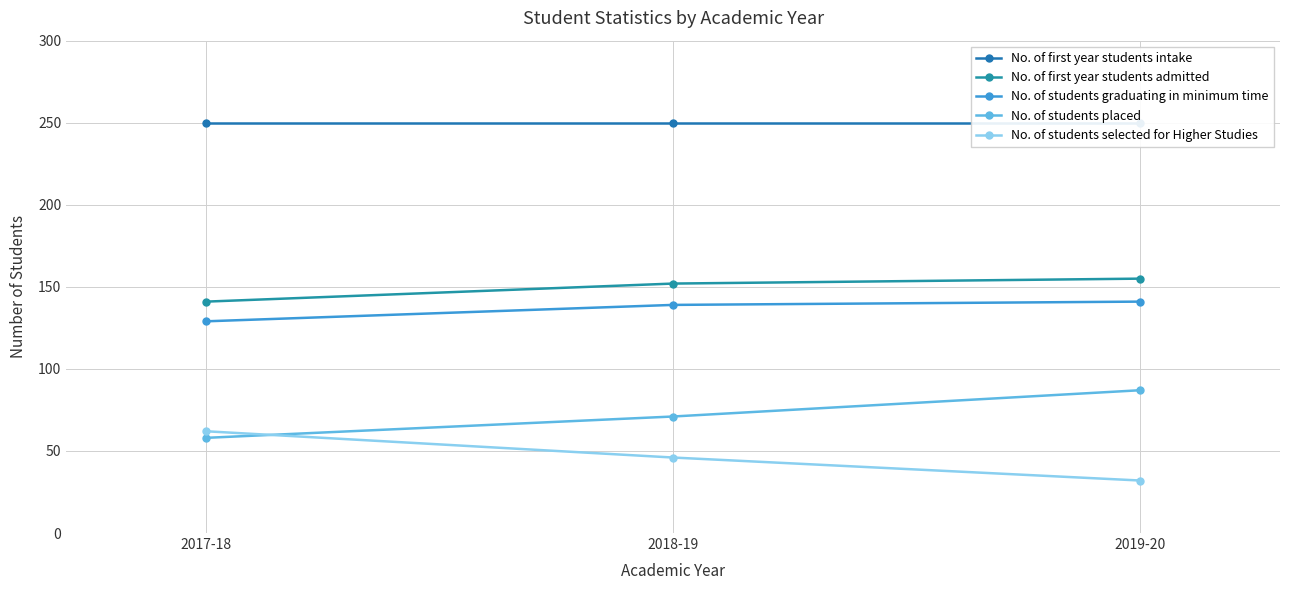

At how many categories does at least one series exceed 107?

3